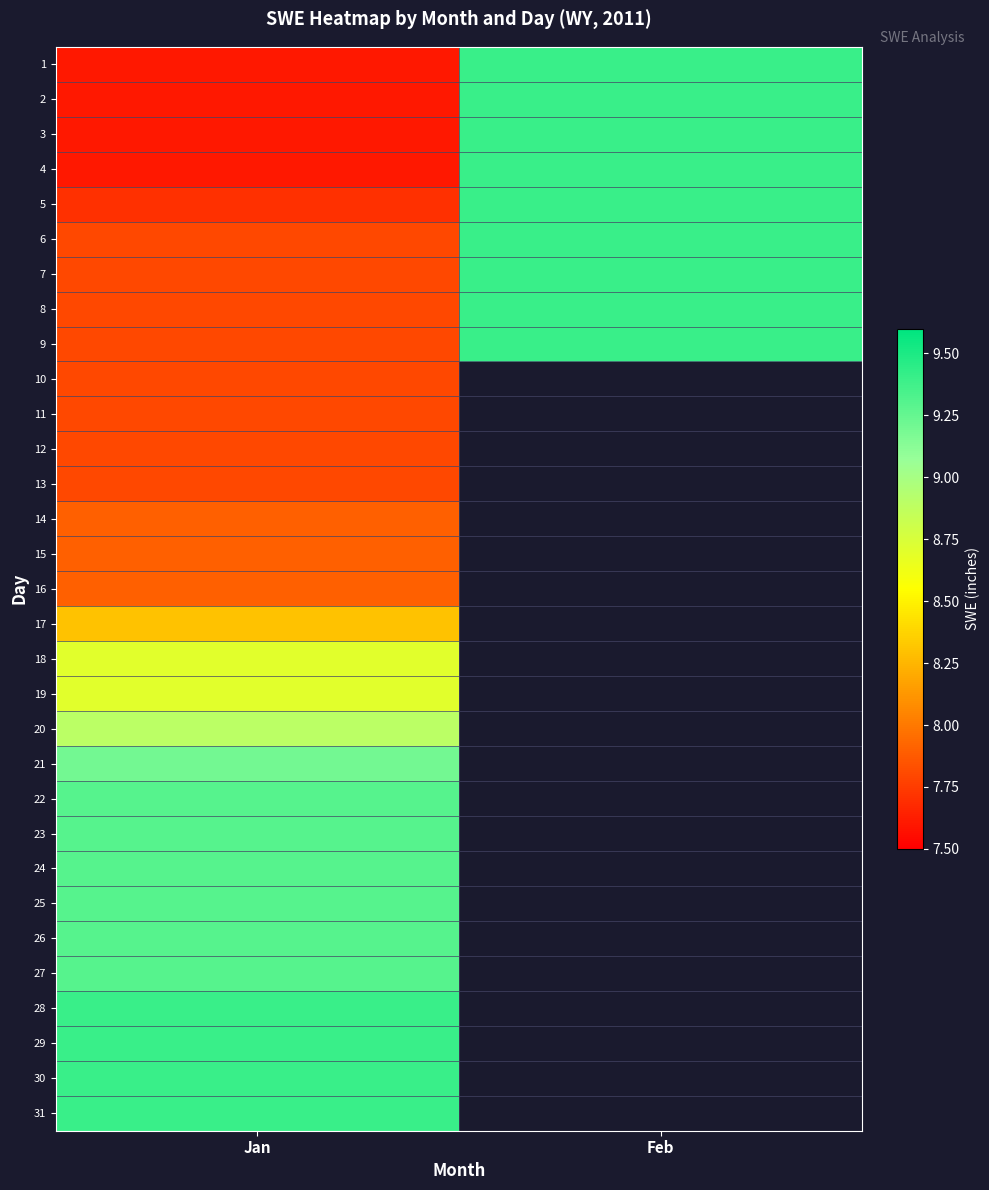

Which series has the largest range (max minus min)?

1